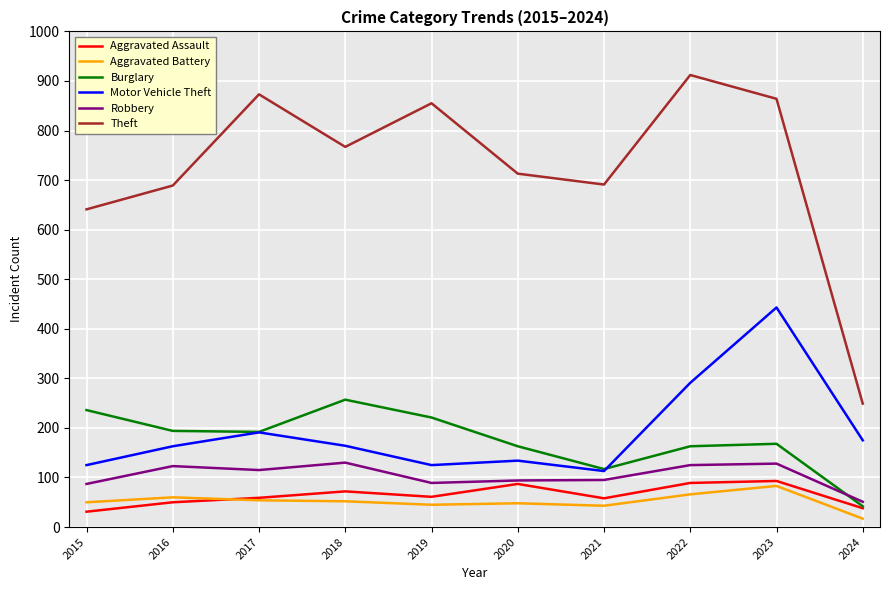

Is the value of Robbery at 2016 greater than the value of Aggravated Assault at 2020?

Yes